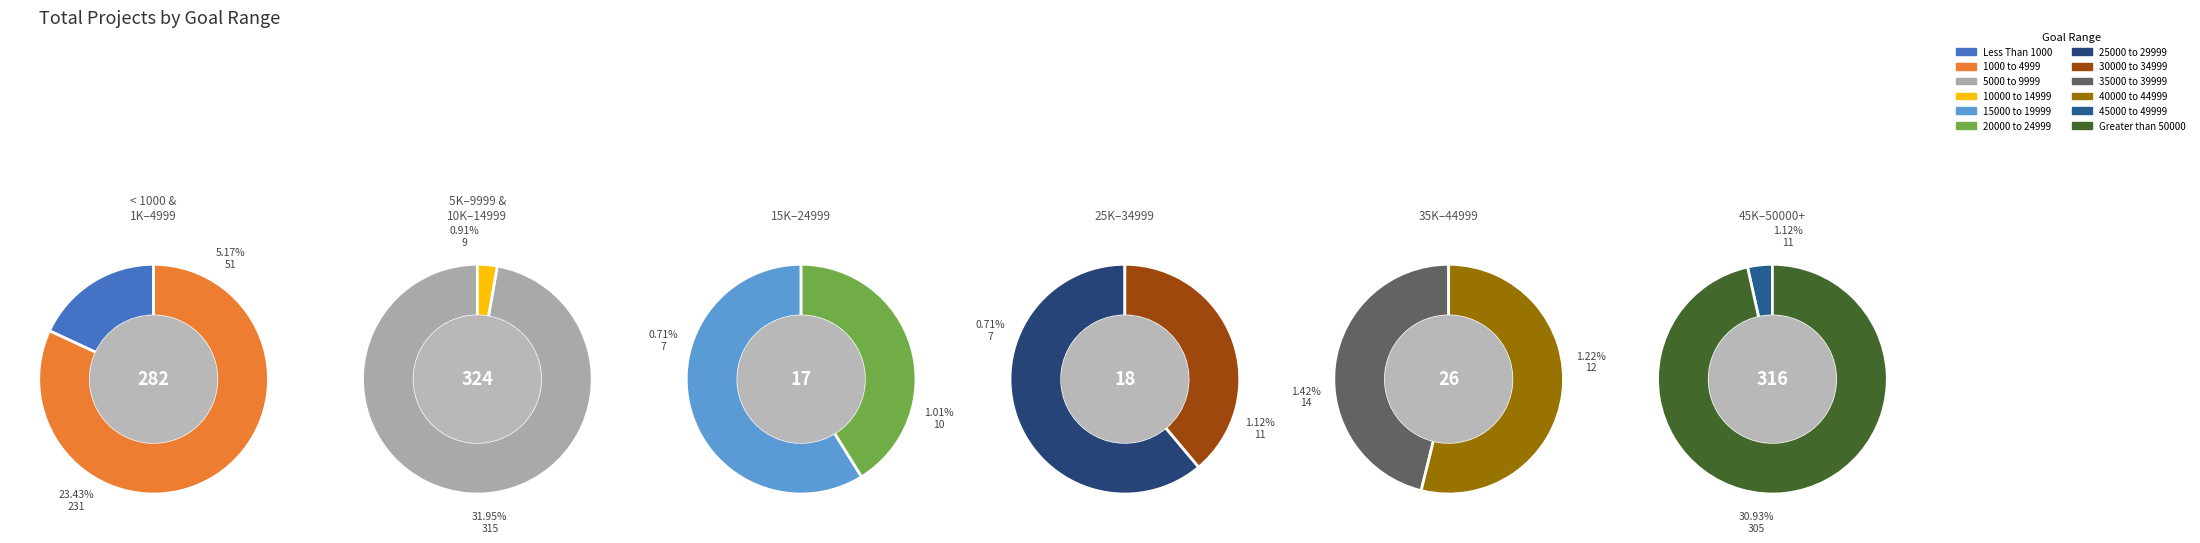

What percentage is the 15000 to 19999 slice, to the nearest percent?

1%